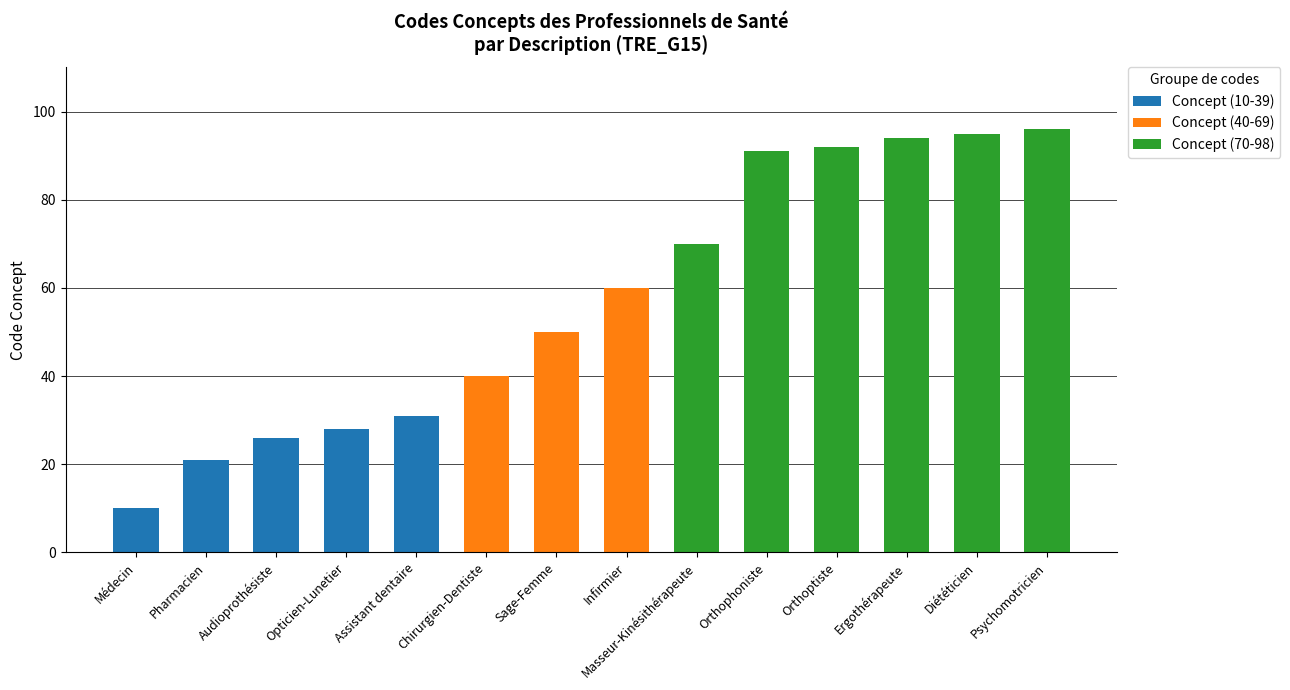

What is the total value across all series at Psychomotricien?

96